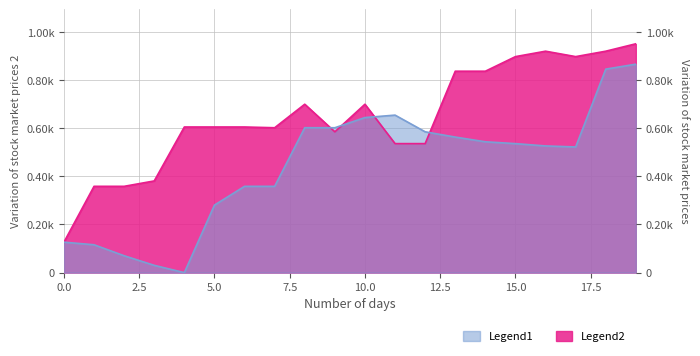

How many lines are shown in the chart?

2